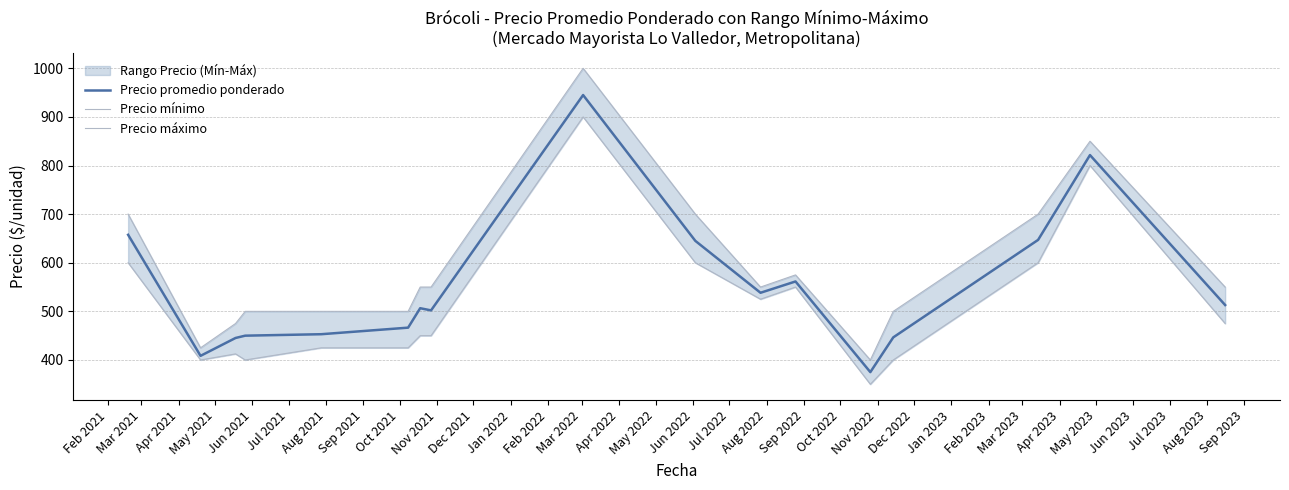

What is the difference between the maximum and second lowest values in the Precio máximo series?

575.0